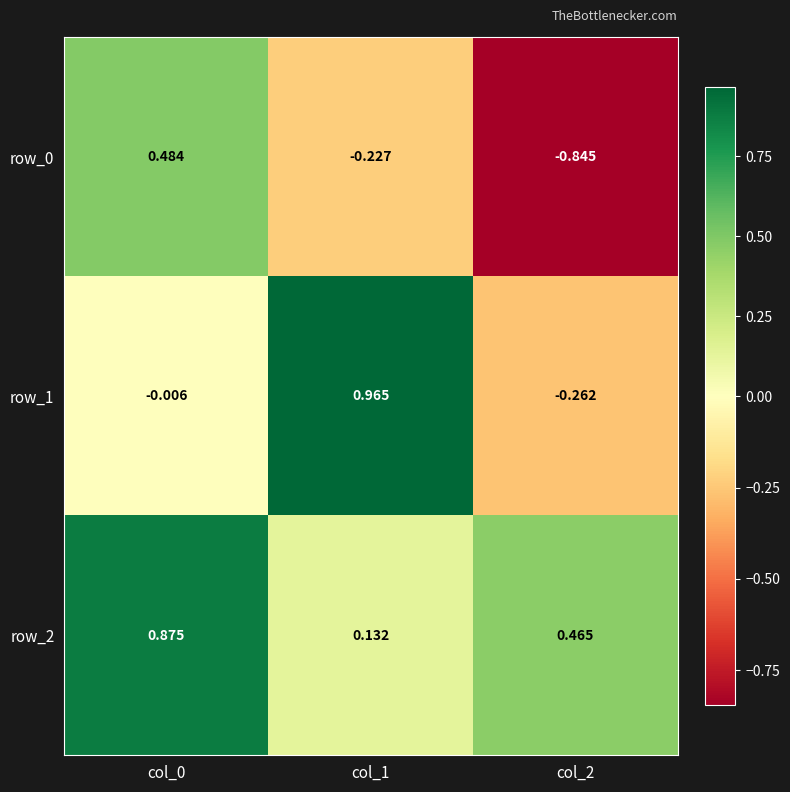

How many categories are shown in the chart?

3